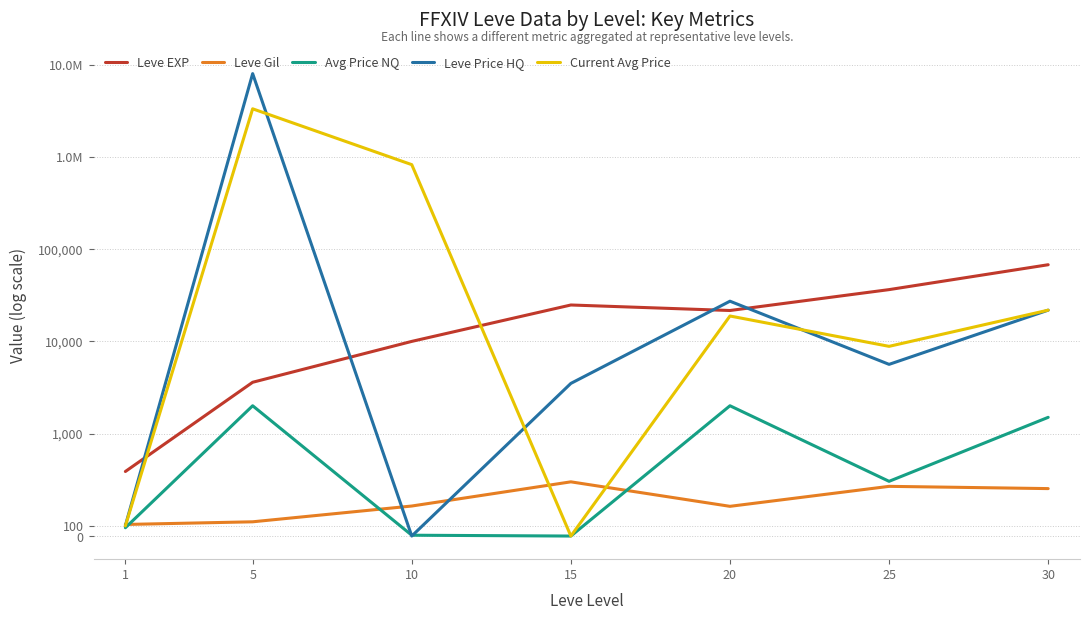

At which category does Leve Gil reach its first local valley?

20